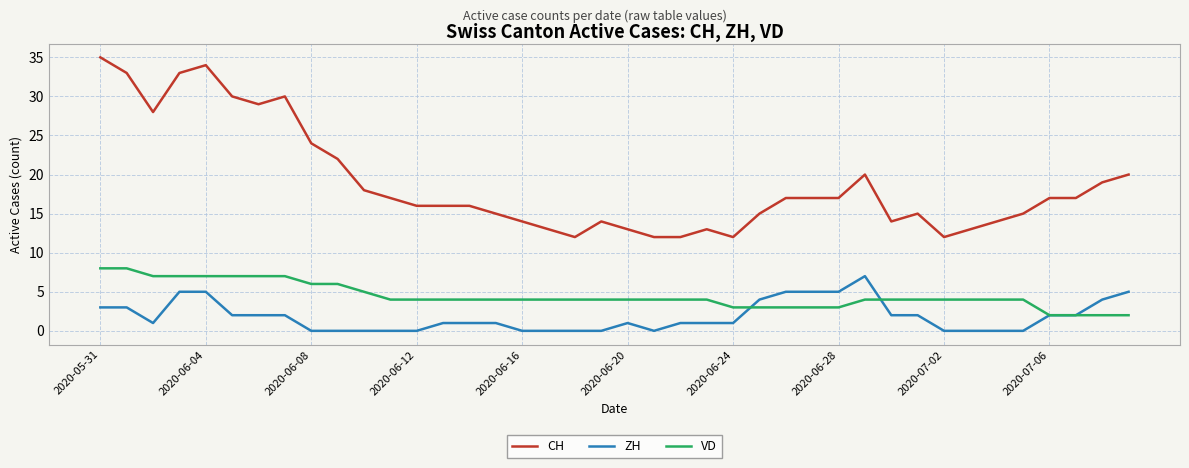

What is the maximum value for CH?

35